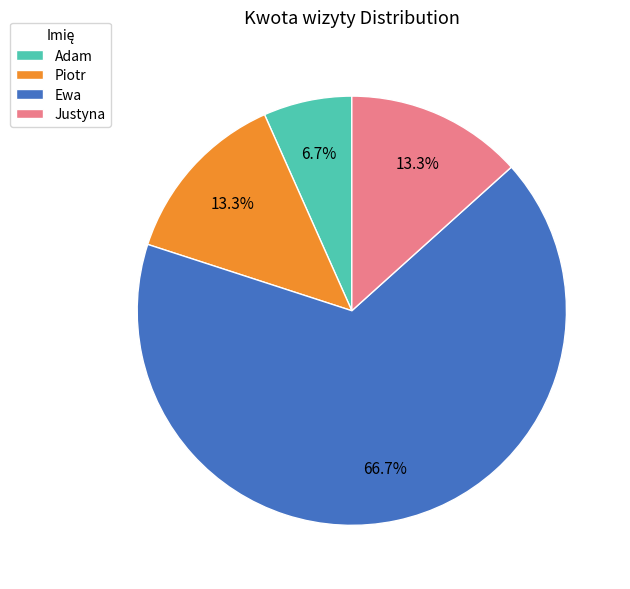

Does Adam account for over 50% of the chart?

No